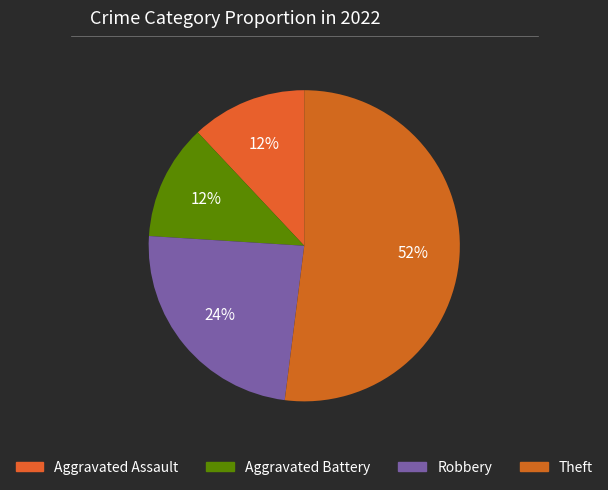

To the nearest percent, what is the average slice percentage?

25%